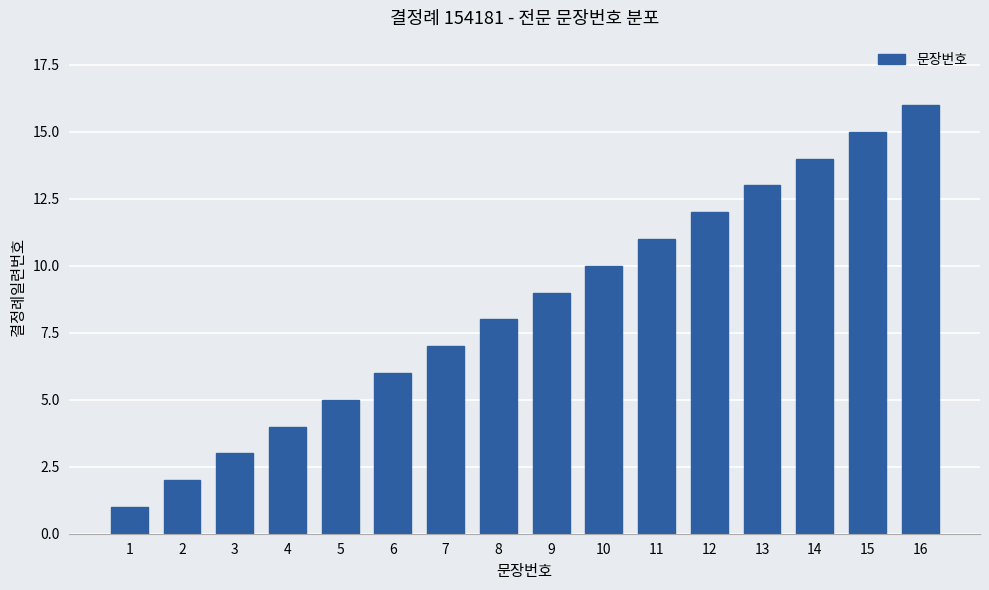

Does the chart contain stacked bars?

No